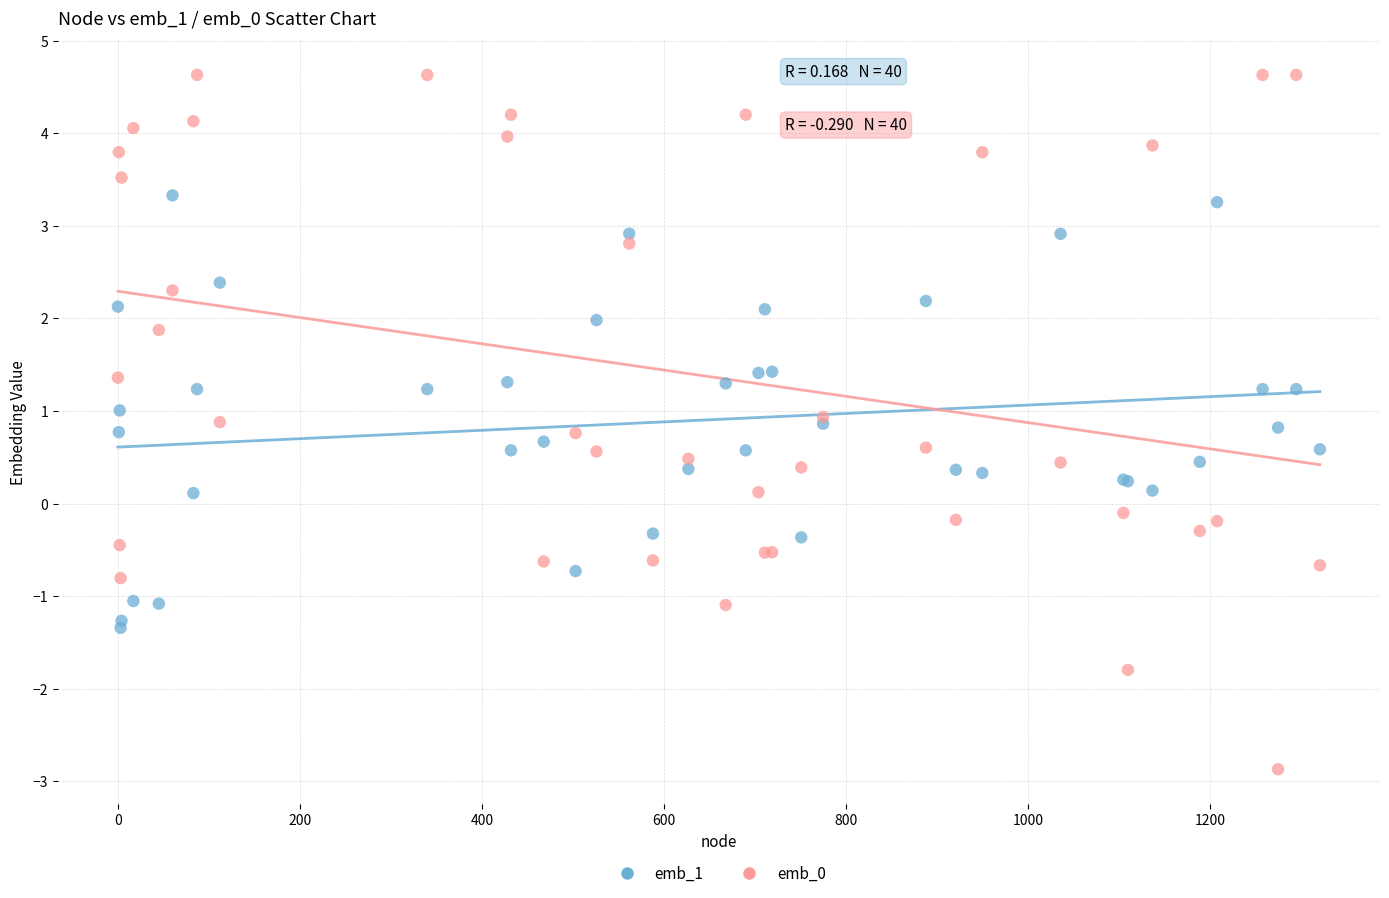

Which series reaches the minimum Y coordinate?

emb_0